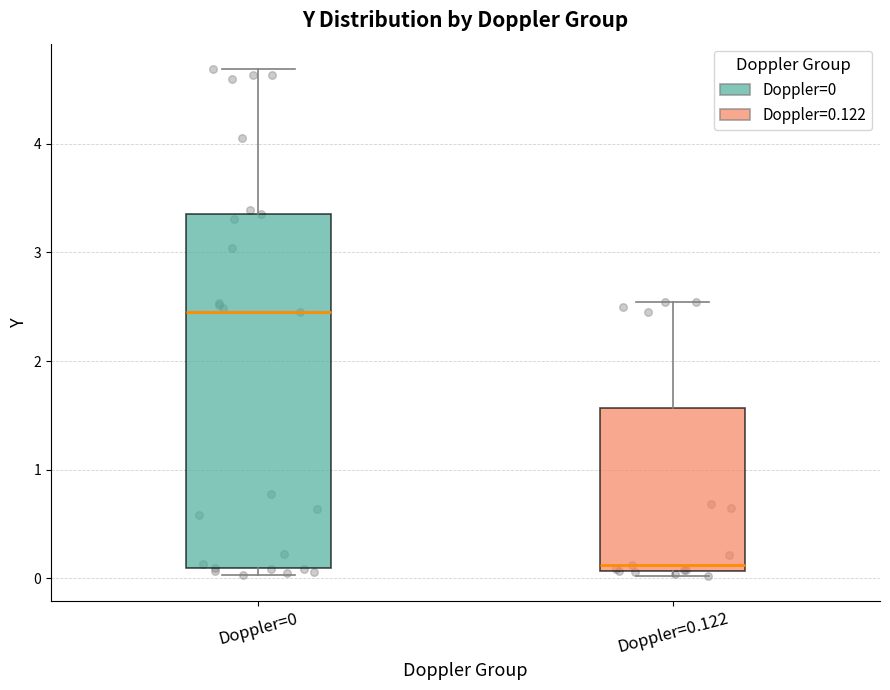

Reading left to right, transcribe this box plot: for each box, give where its median line is, the range the box spans, and where its two whiskers end, as read against the y-axis. The values are not printed on the chart, so give them approximately, as read against the axis.

Doppler=0: median 2.5, box 0.1 to 3.4, whiskers 0.0 to 4.7
Doppler=0.122: median 0.1 (just above the box's lower edge), box 0.1 to 1.6, whiskers 0.0 to 2.5